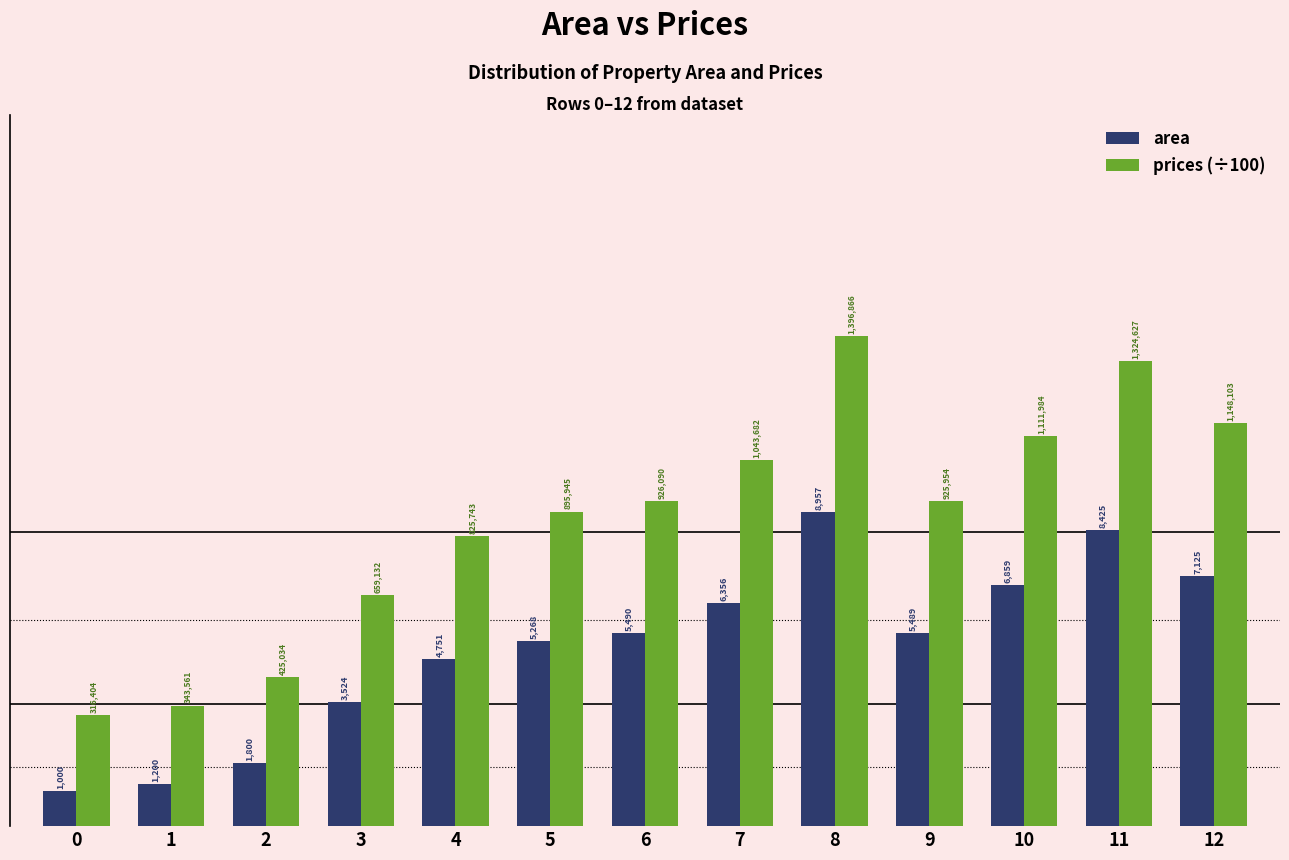

List the labels in order of area value, largest first.

8, 11, 12, 10, 7, 6, 9, 5, 4, 3, 2, 1, 0